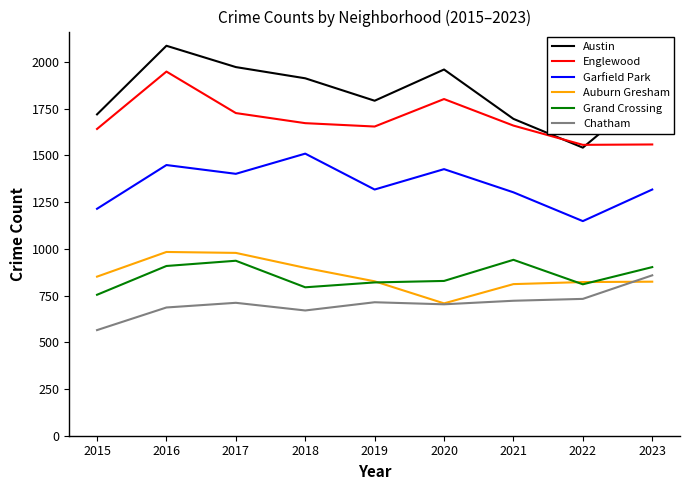

Which series has the largest range (max minus min)?

Austin